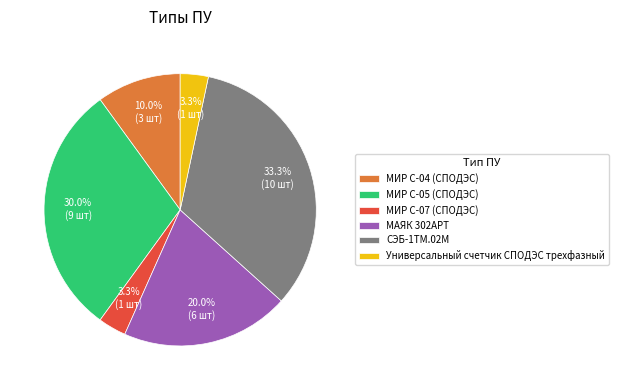

What percentage is NOT represented by МИР С-05 (СПОДЭС)?

70.0%